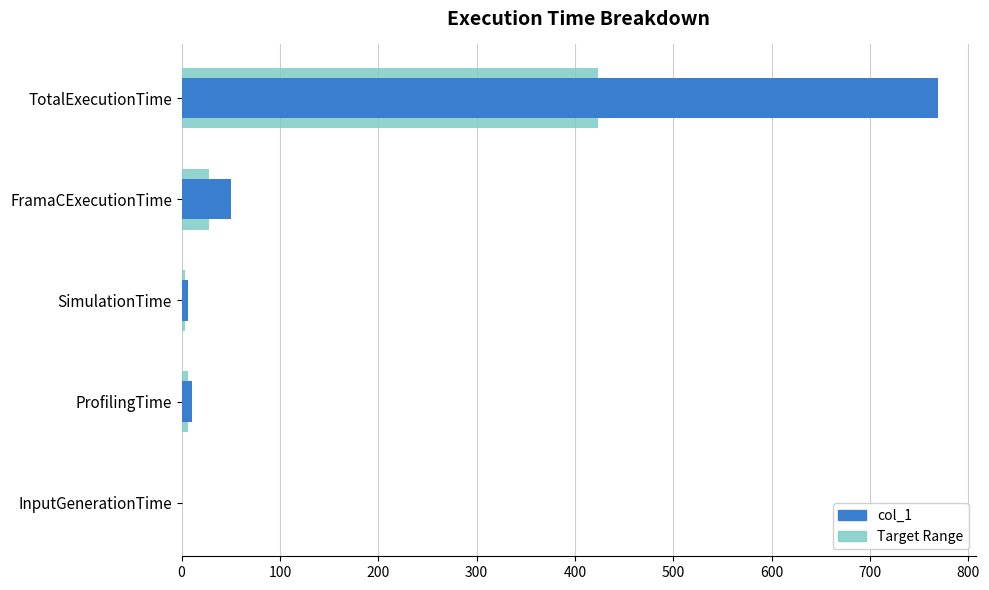

How many data points does each series have?

5